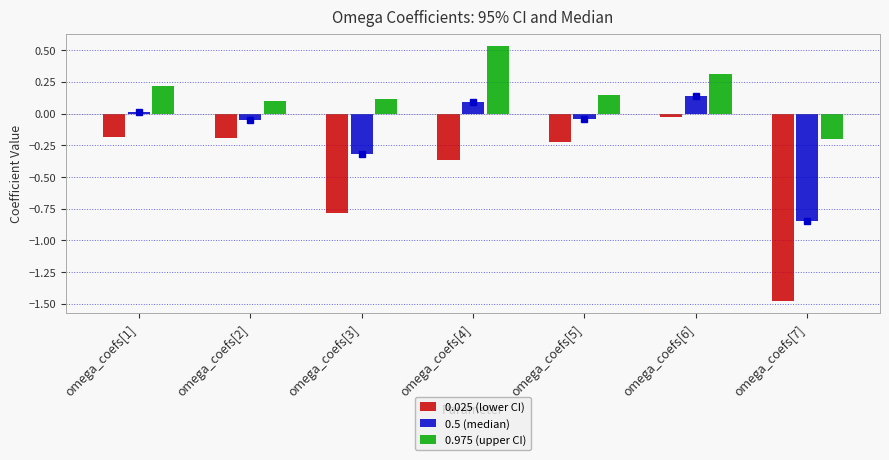

Rank the series at omega_coefs[3] from highest to lowest value.

0.975 (upper CI), 0.5 (median), 0.025 (lower CI)